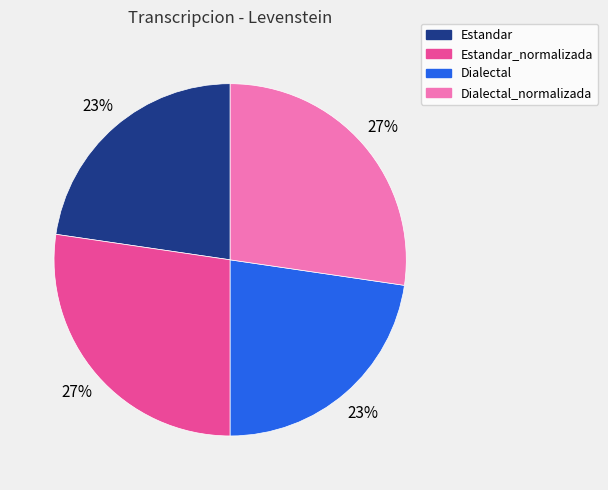

To the nearest percent, what portion does Estandar represent?

23%